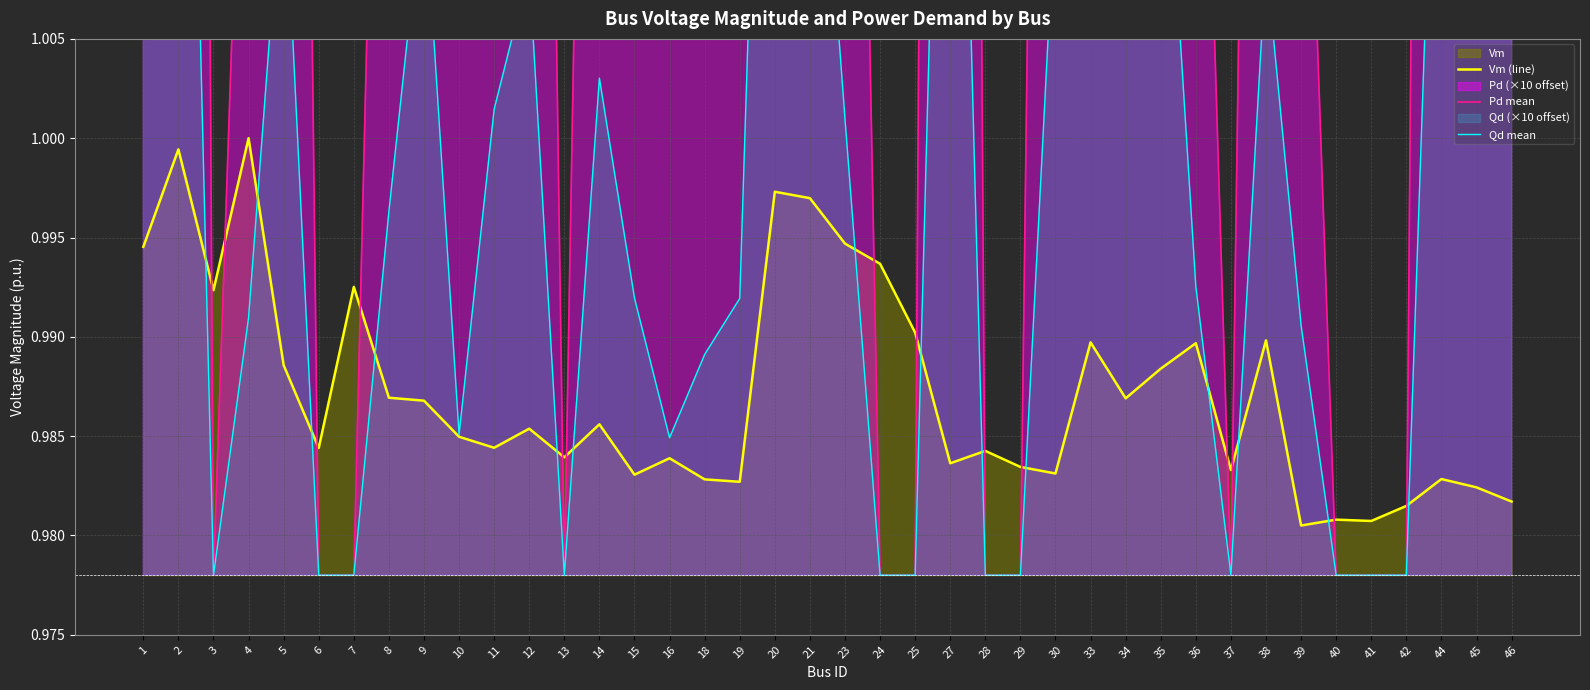

Does the chart display data point markers on the line(s)?

No